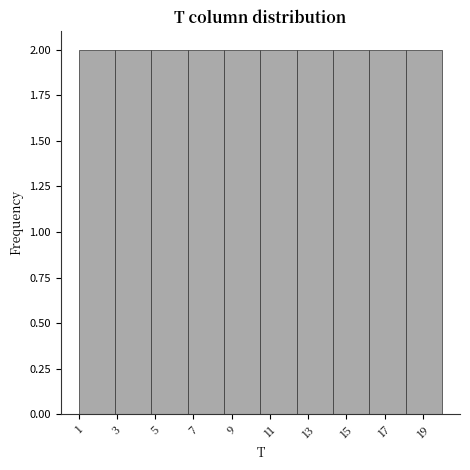

Reading left to right, list every bar in this chart as the range it spans on the x-axis followed by its height. Neither the bar edges nor the heights are printed on the chart, so give them approximately, as read against the axes.

1.0 to 2.9: 2
2.9 to 4.8: 2
4.8 to 6.7: 2
6.7 to 8.6: 2
8.6 to 10.5: 2
10.5 to 12.4: 2
12.4 to 14.3: 2
14.3 to 16.2: 2
16.2 to 18.1: 2
18.1 to 20.0: 2